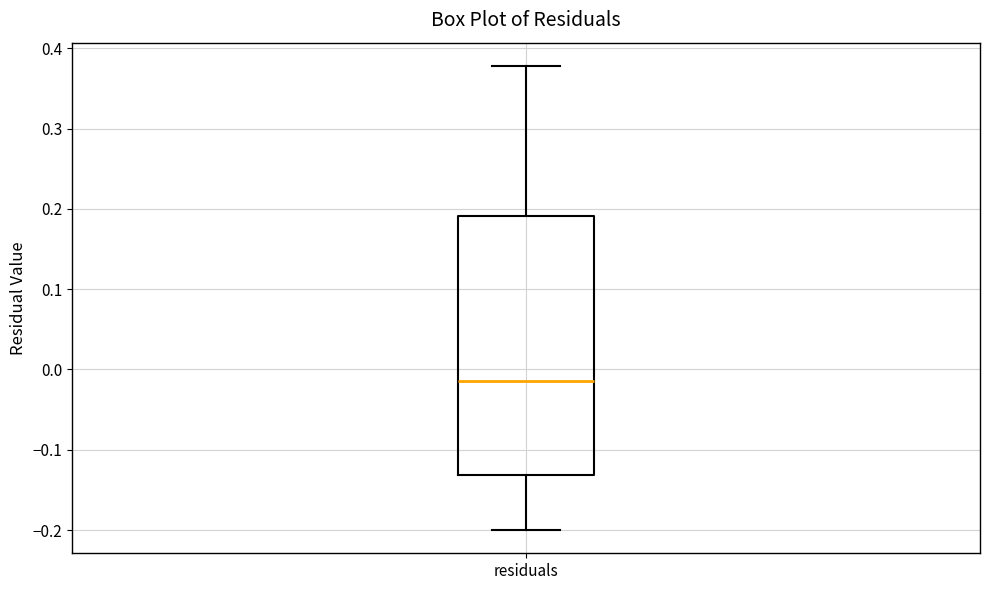

Read this box plot against the y-axis: the position of the median line, the range covered by the box, and the ends of both whiskers. The values are not printed on the chart, so give them approximately, as read against the axis.

median -0.01, box -0.13 to 0.19, whiskers -0.20 to 0.38